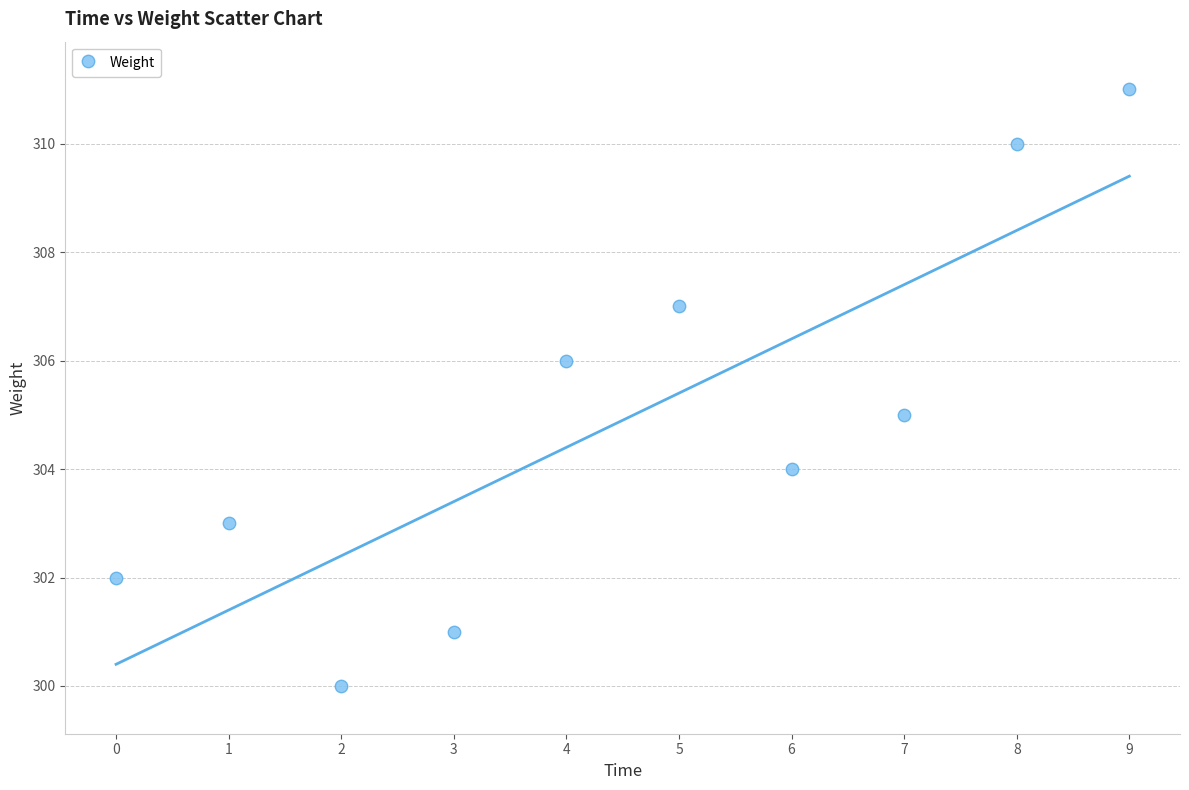

What is the average Y value?

305